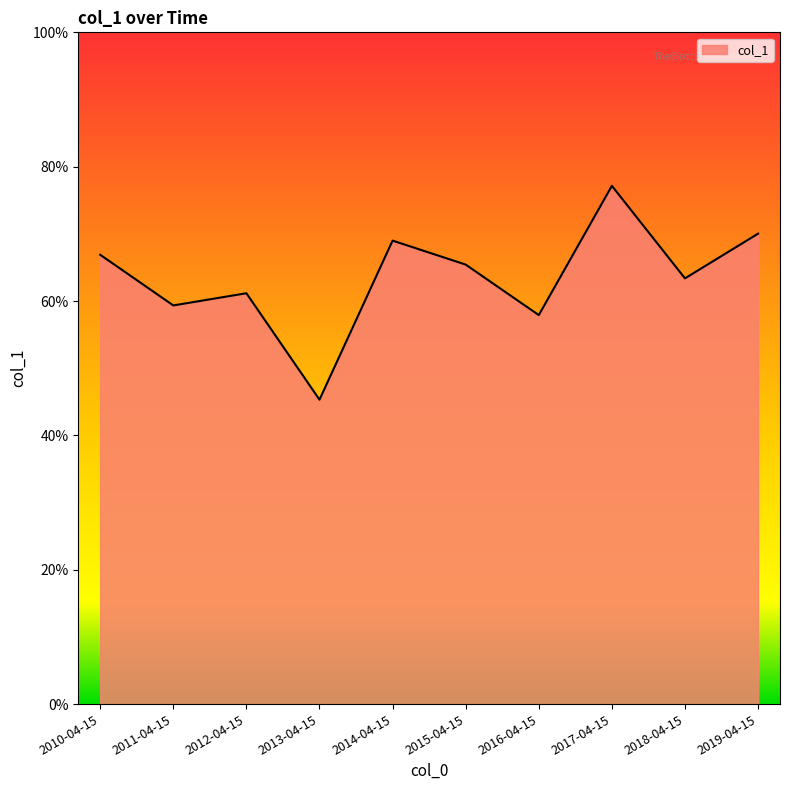

The value at 2015-04-15 is 0.7. True or false?

True